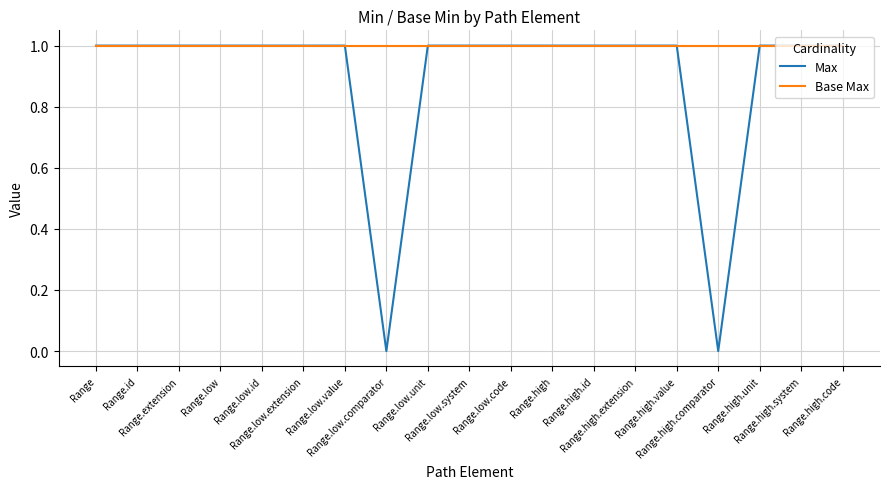

List the series in order of their overall mean, highest first.

Base Max, Max